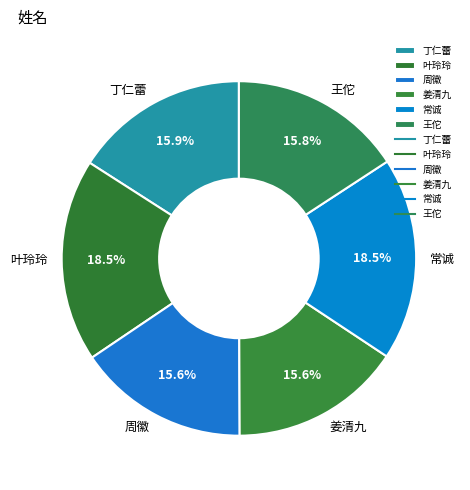

Is the sum of 周徽 and 丁仁蕾 greater than half?

No